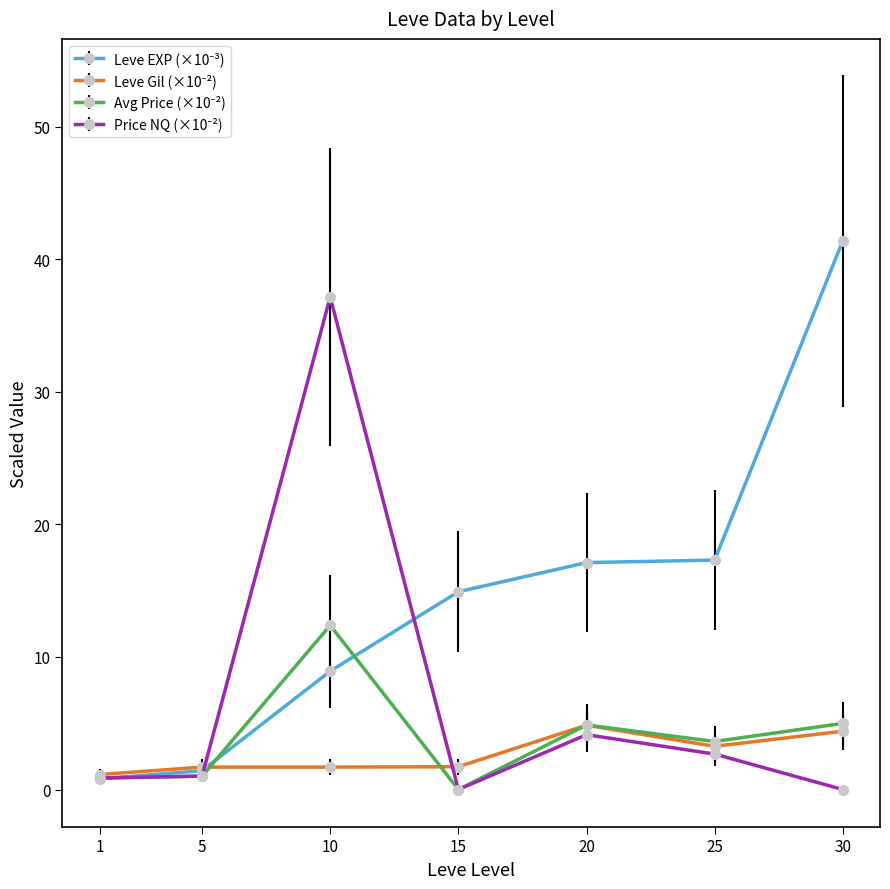

What is the maximum value shown in the chart?

41.4